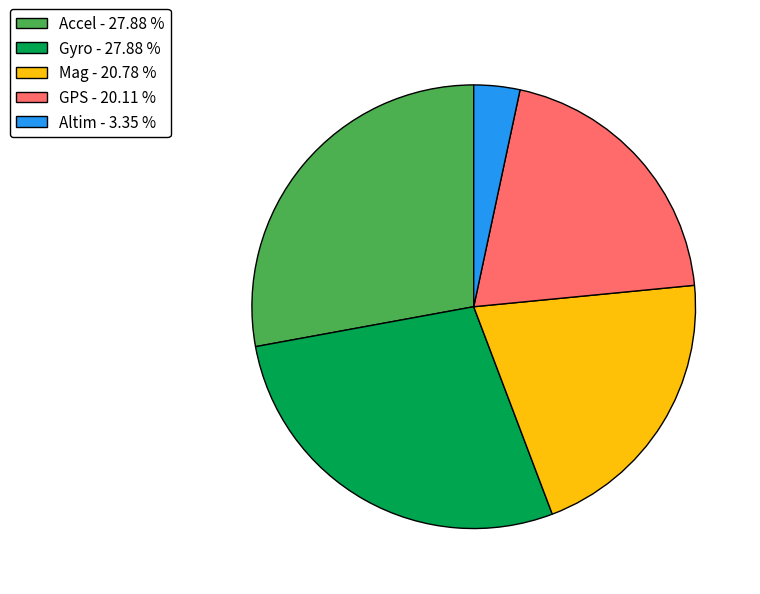

Between Mag - 20.78 % and GPS - 20.11 %, which is larger?

Mag - 20.78 %